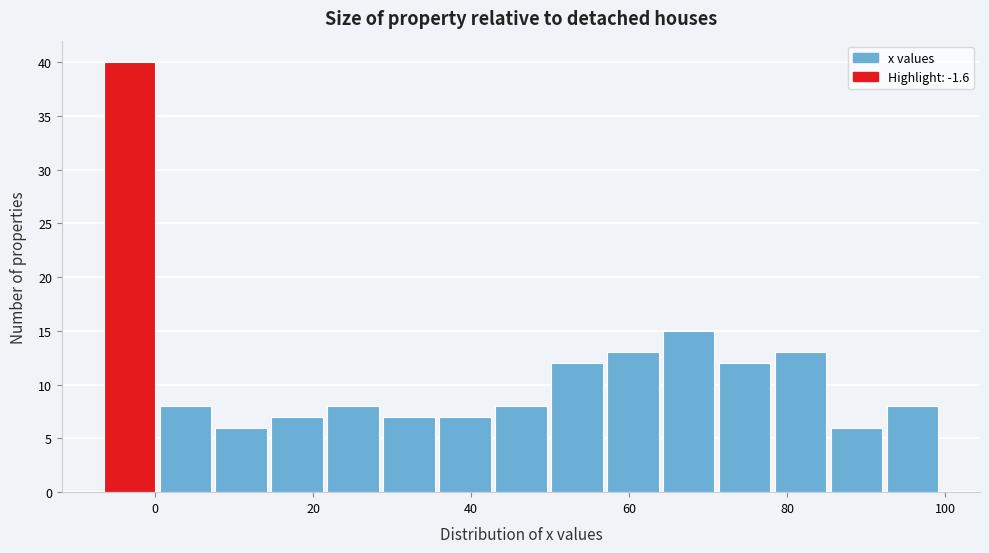

Read against the x-axis, roughly where is the centre of the tallest bar?

-4